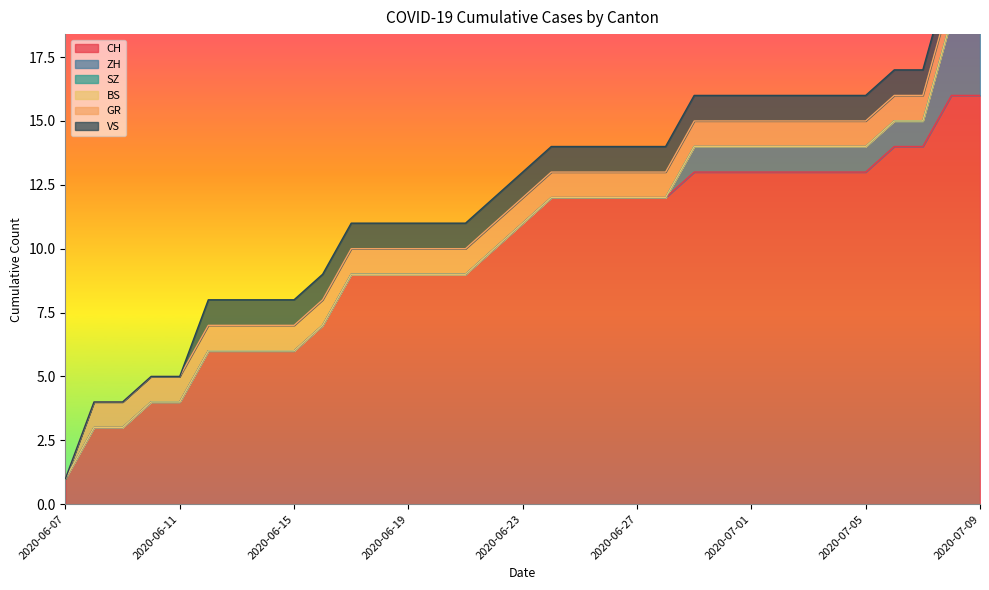

True or false: ZH and BS intersect in this chart.

False